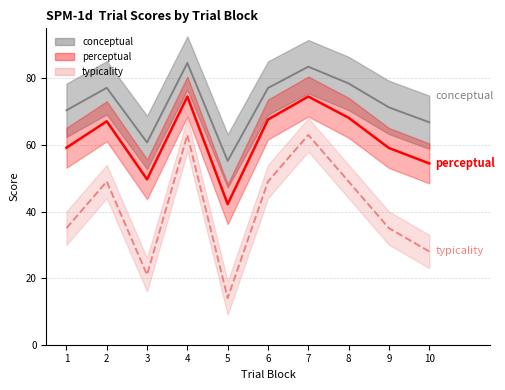

The value of conceptual at 1 is 70.4. True or false?

True